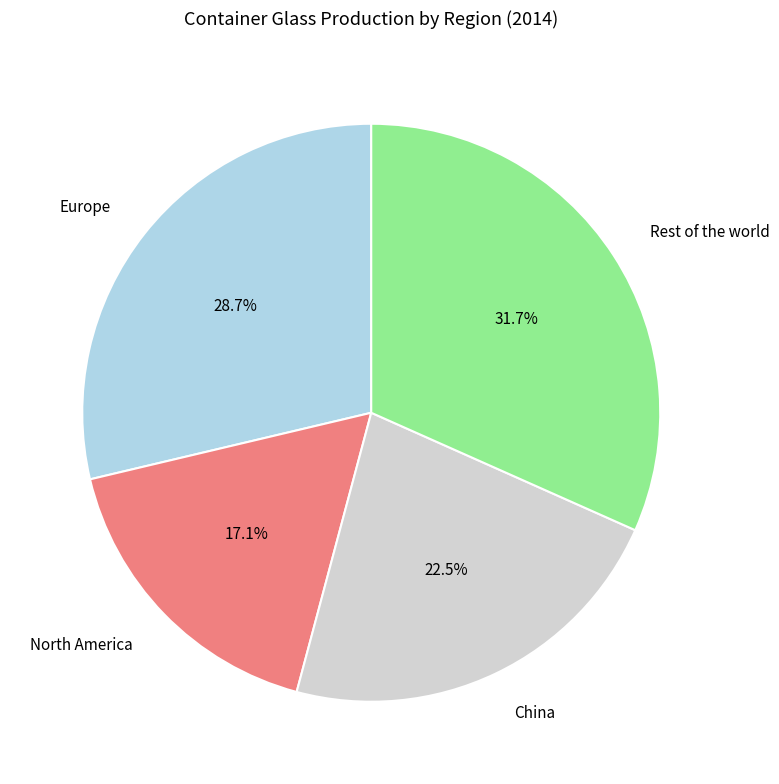

The Europe slice represents 29% of the pie. True or false?

True